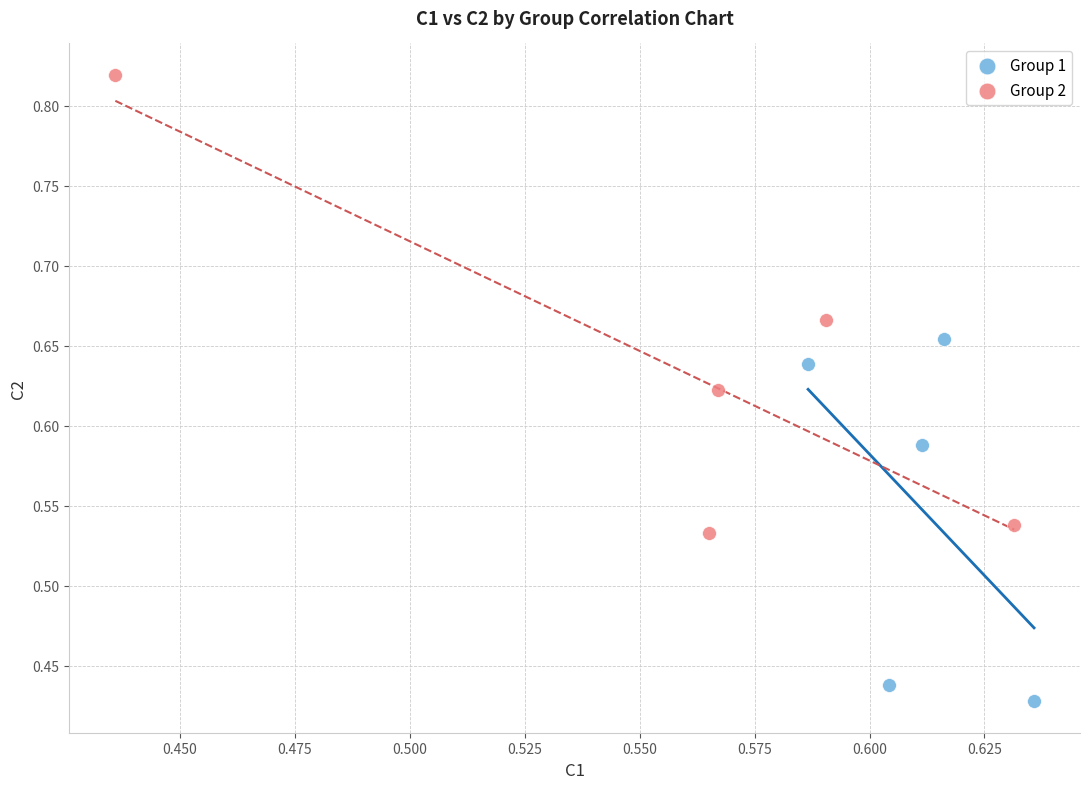

Which series contains the lowest Y value?

Group 1